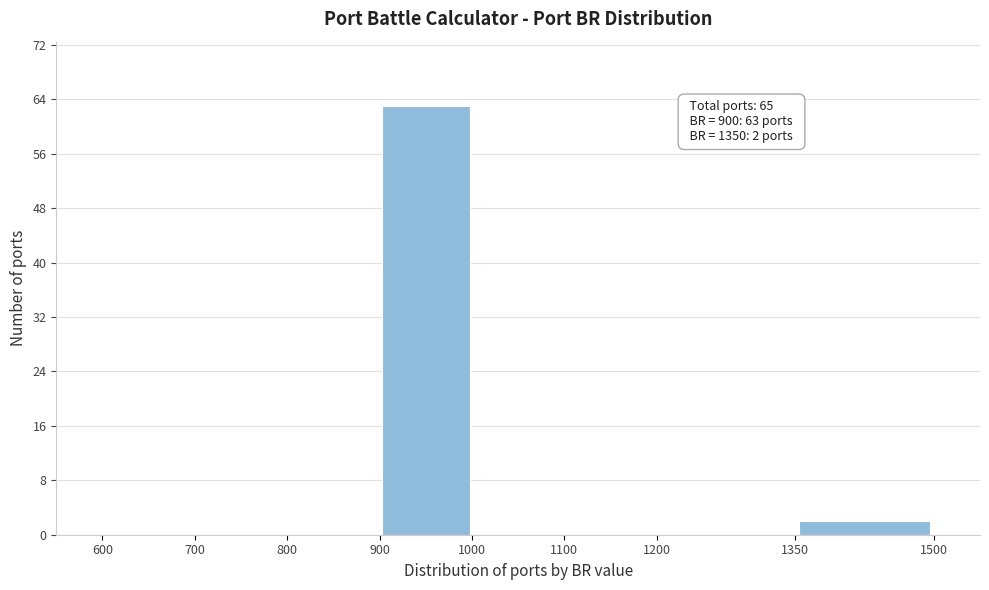

Over which range of the x-axis is the bar tallest?

900 to 1000